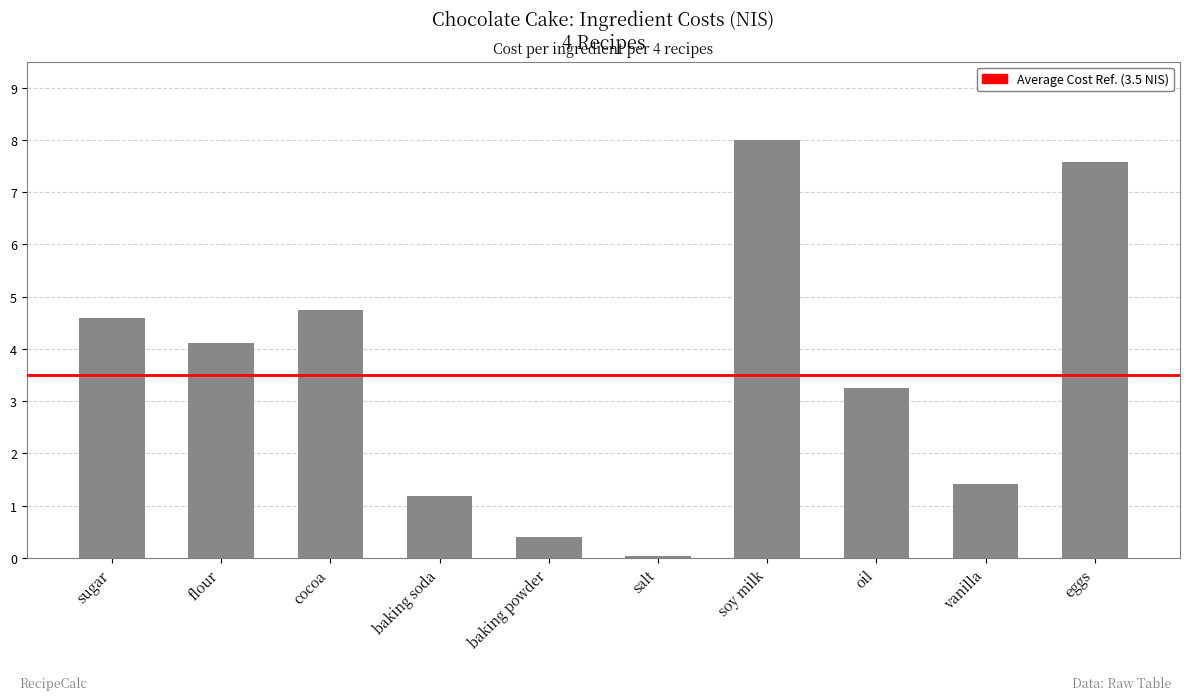

How many values are below 4?

5